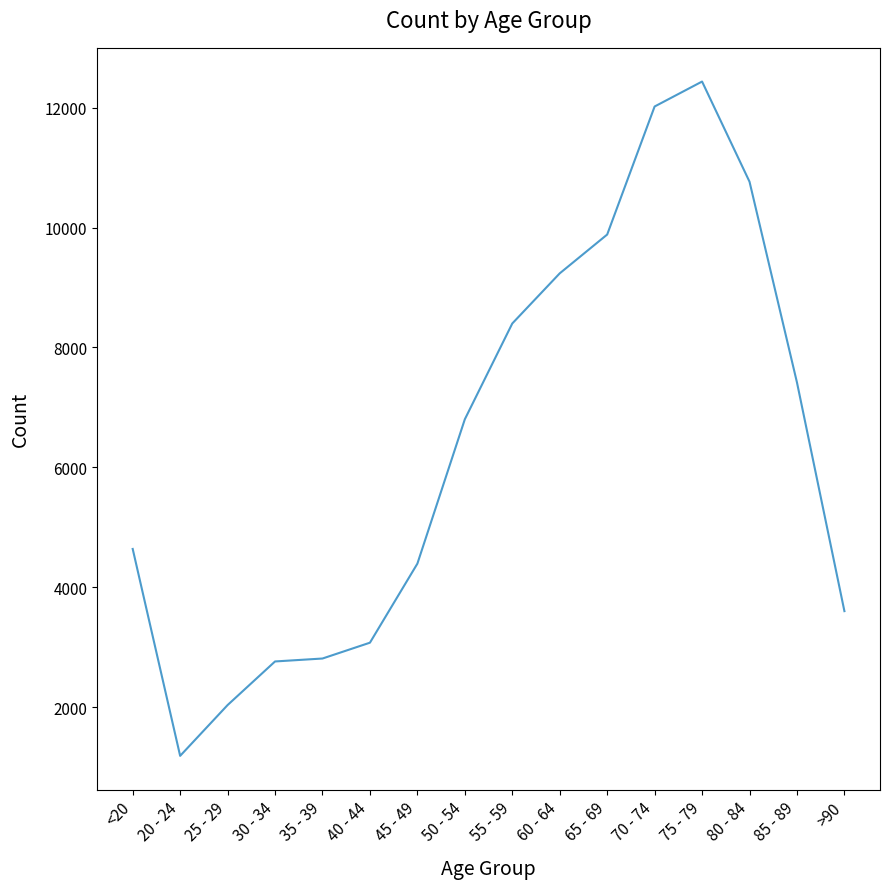

True or false: the data has more than 0 interior local peaks.

True